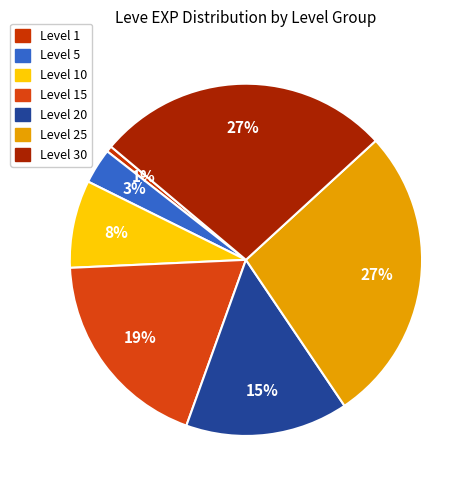

Does any single category account for the majority?

No